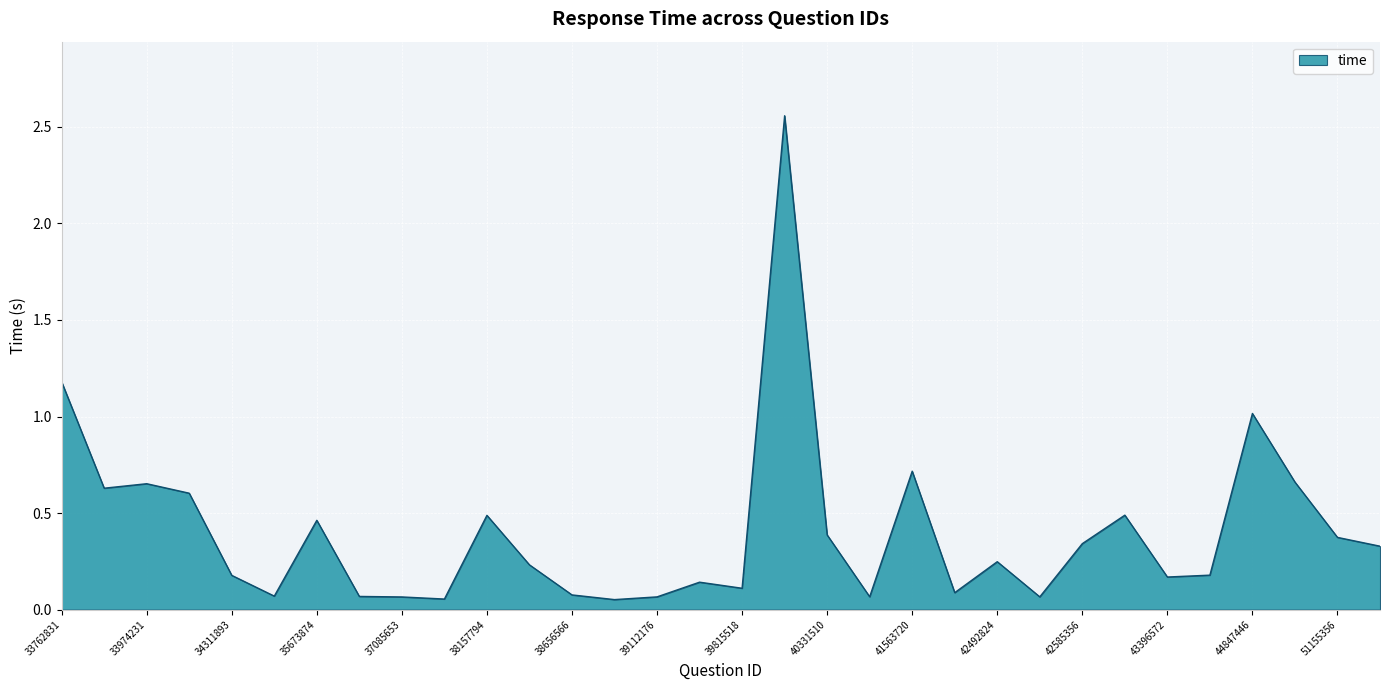

Where is the first local minimum?

33889366